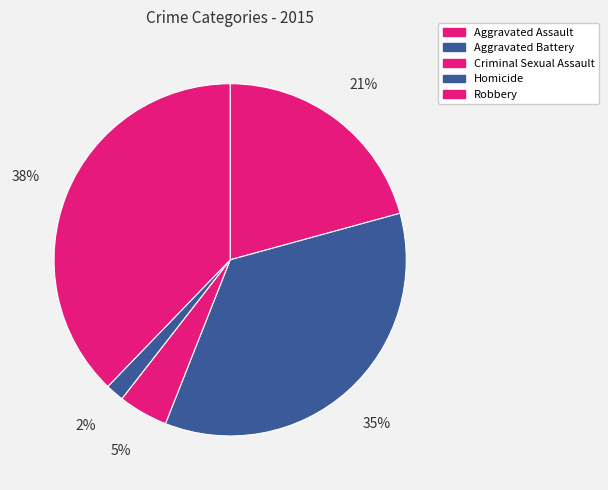

How many segments does this pie chart have?

5